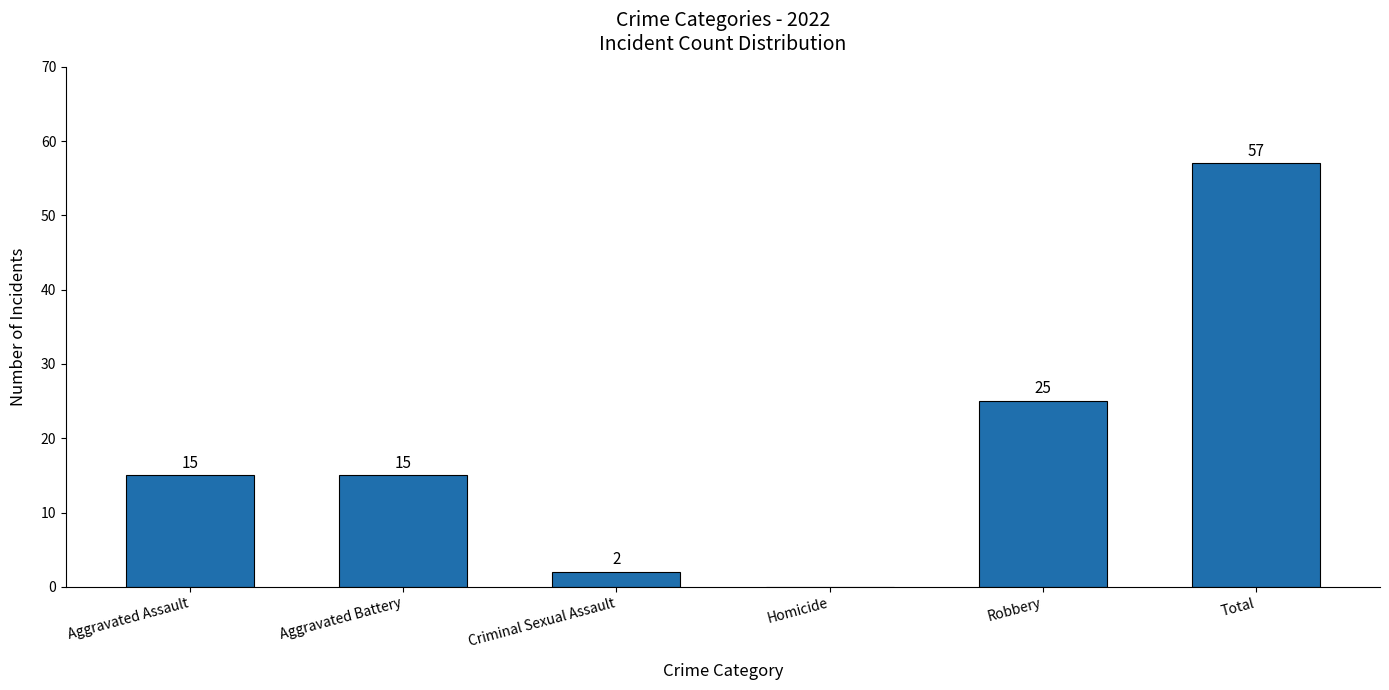

Is it true that the value at Robbery is 25?

True